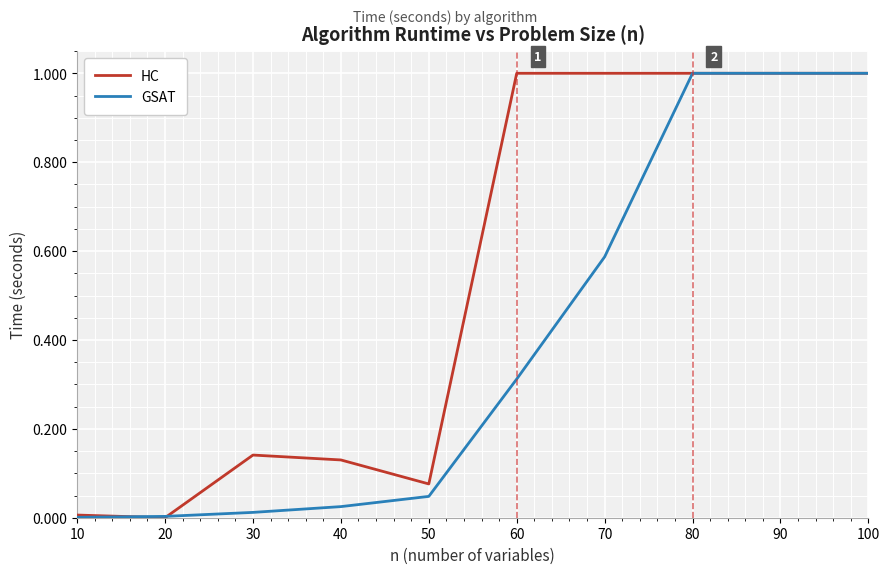

What is the maximum value shown in the chart?

1.0